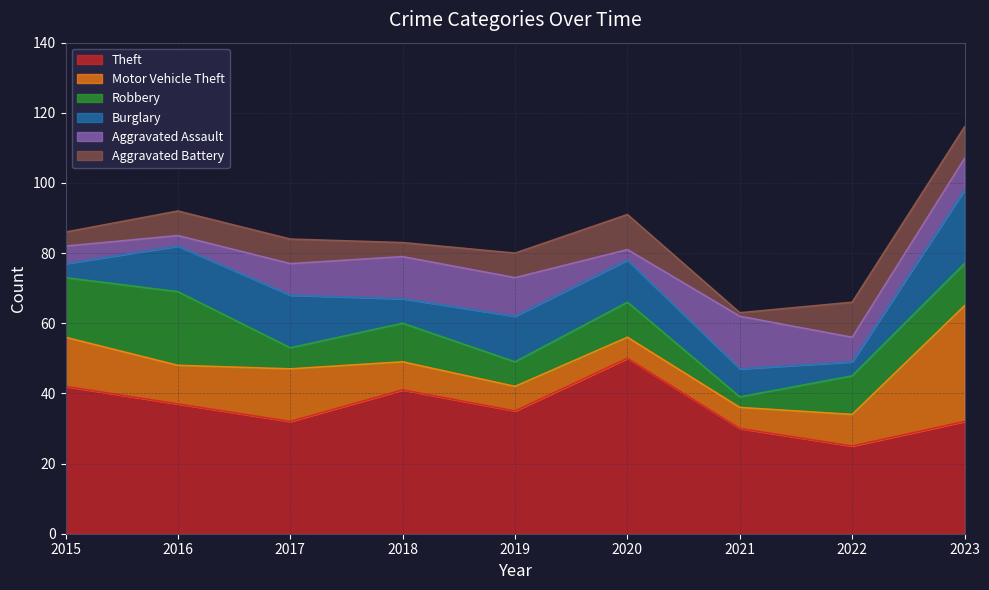

True or false: Theft and Aggravated Assault cross at least once.

False